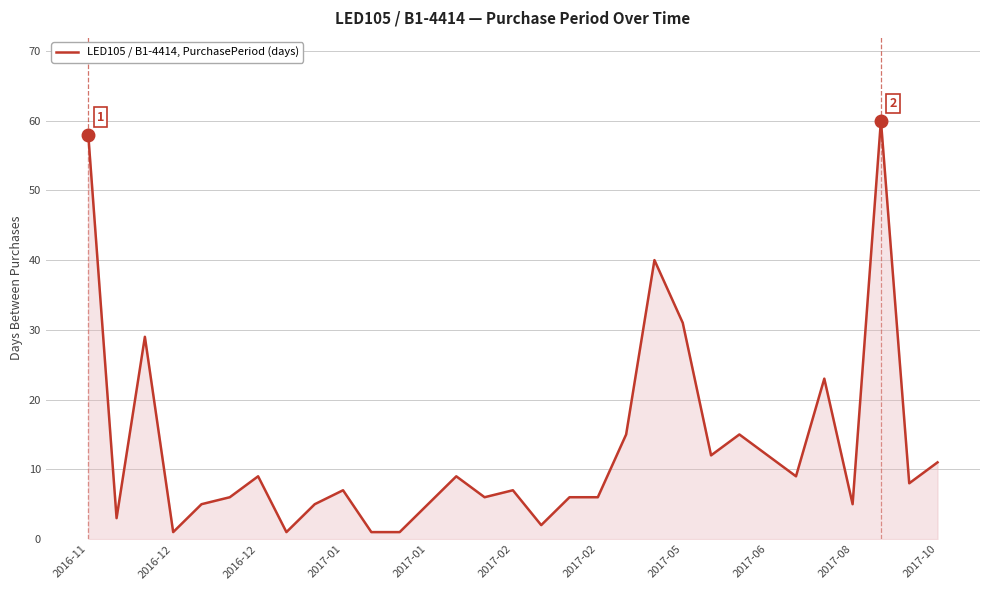

What is the maximum value shown in the chart?

60